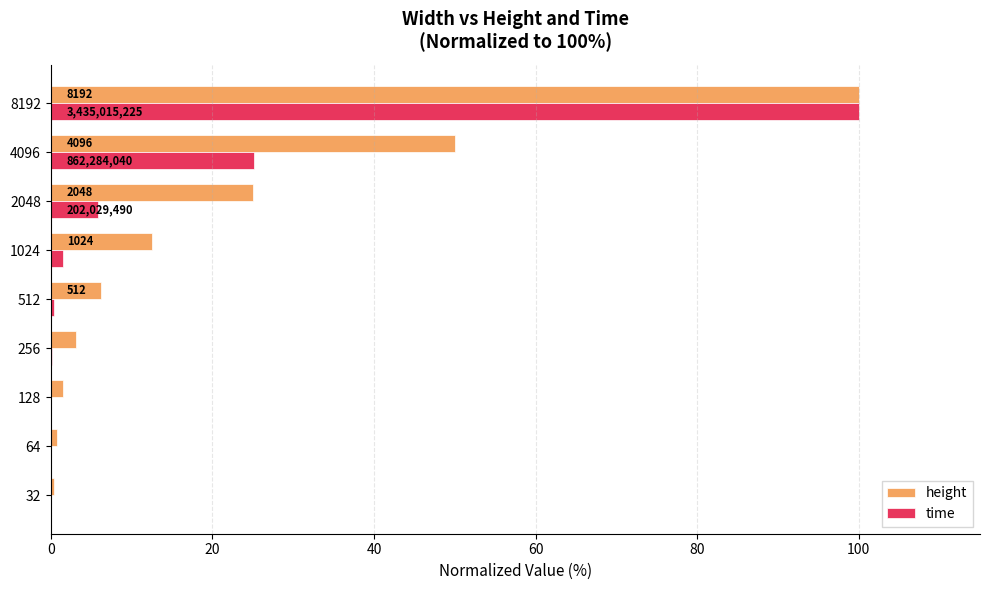

Which series has the largest total across all categories?

height